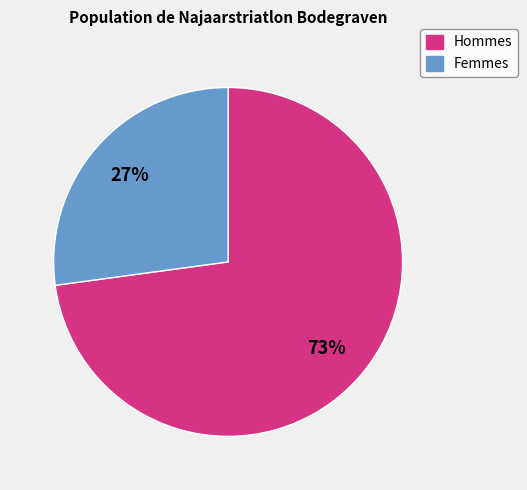

Is there a majority slice in this chart?

Yes